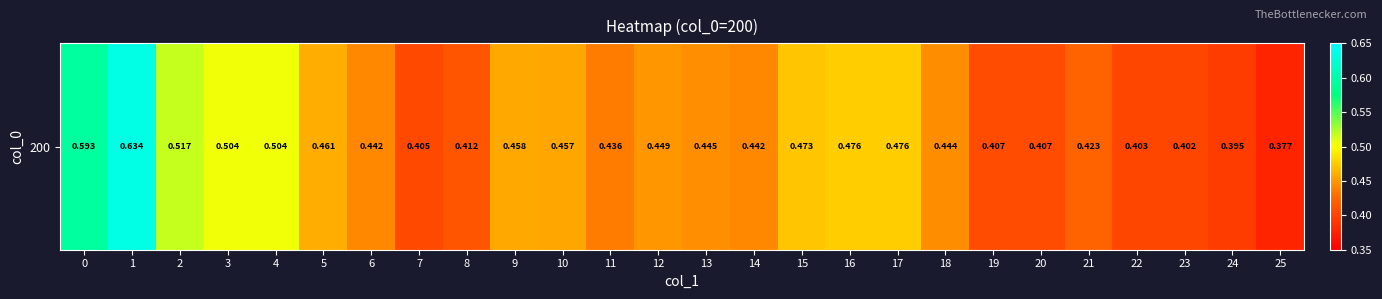

Is it true that the value at 2 is 0.2?

False